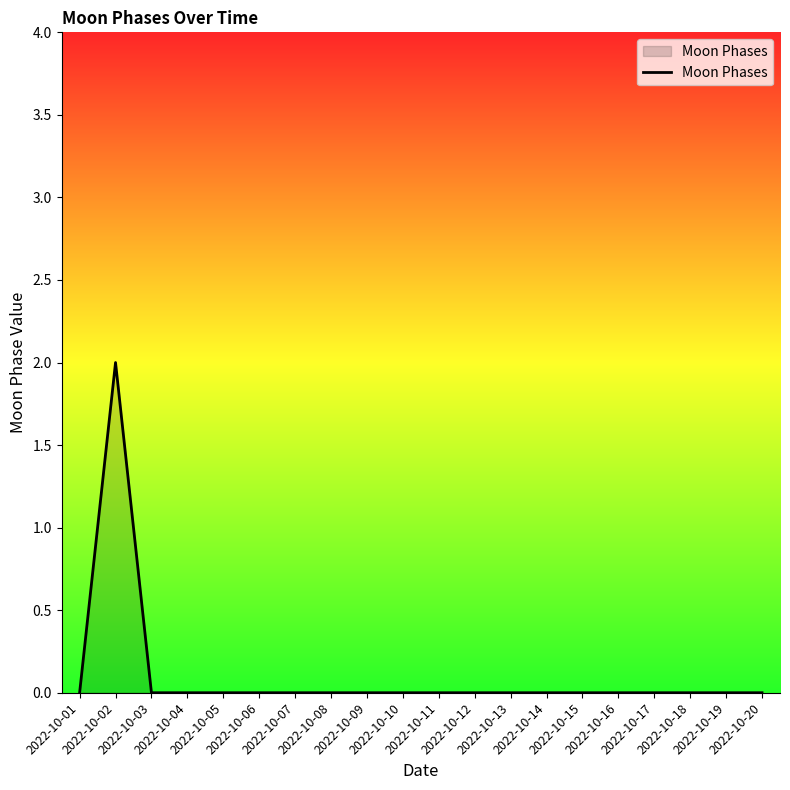

How many interior local peaks (higher than both neighbors) does the data have?

1